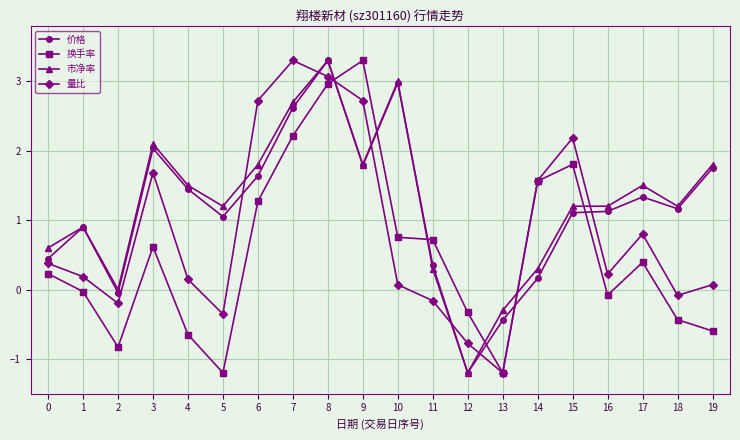

Where do 换手率 and 量比 first cross each other?

8 and 9